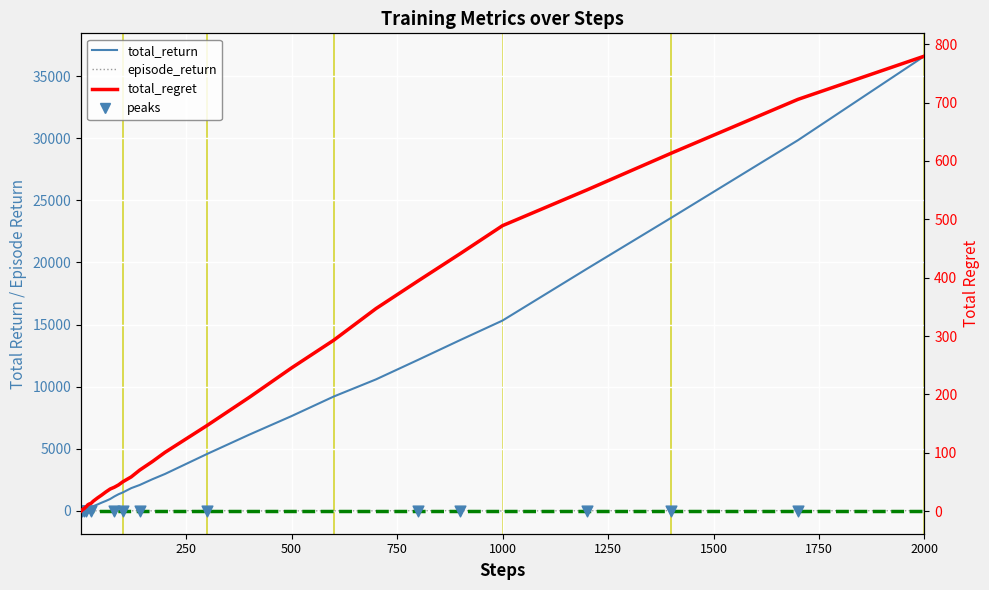

At how many categories does at least one series exceed 2858?

14